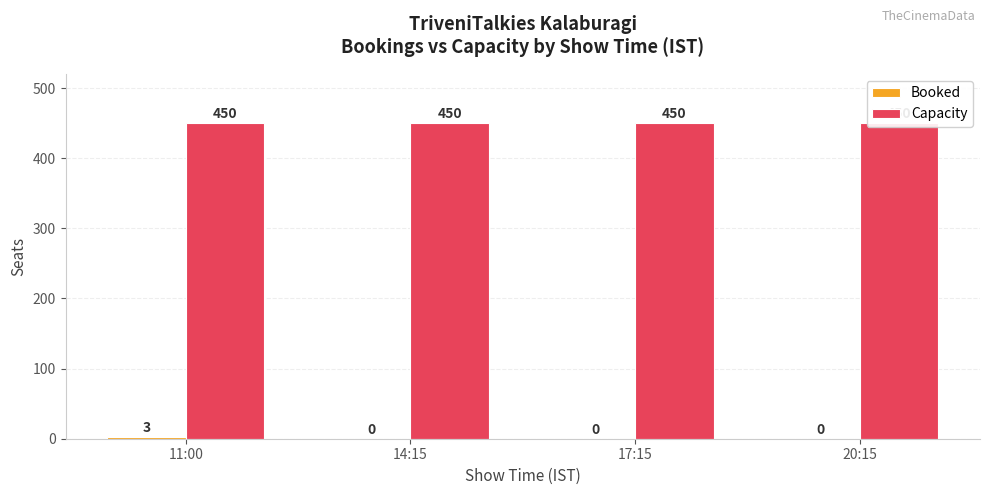

Count the number of categories in the chart.

4